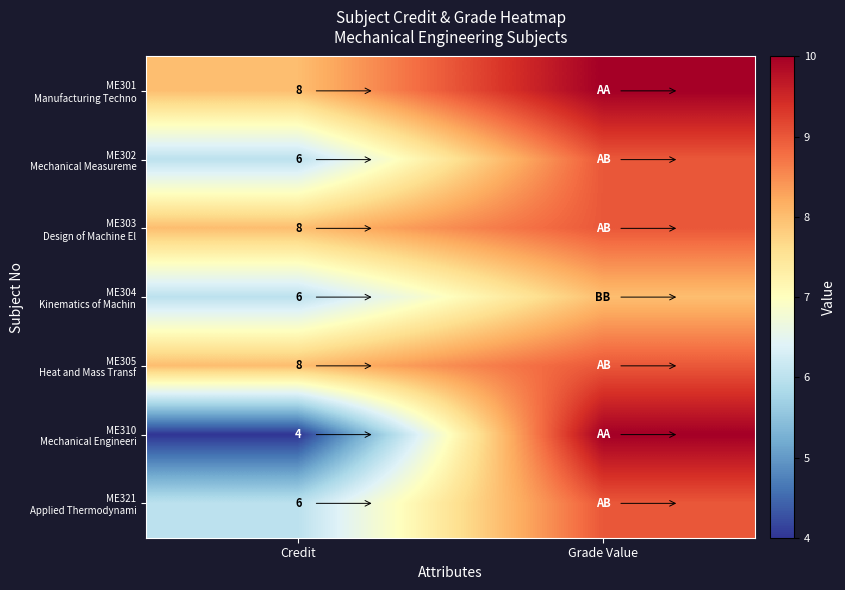

What is the total value across all series at Credit?

46